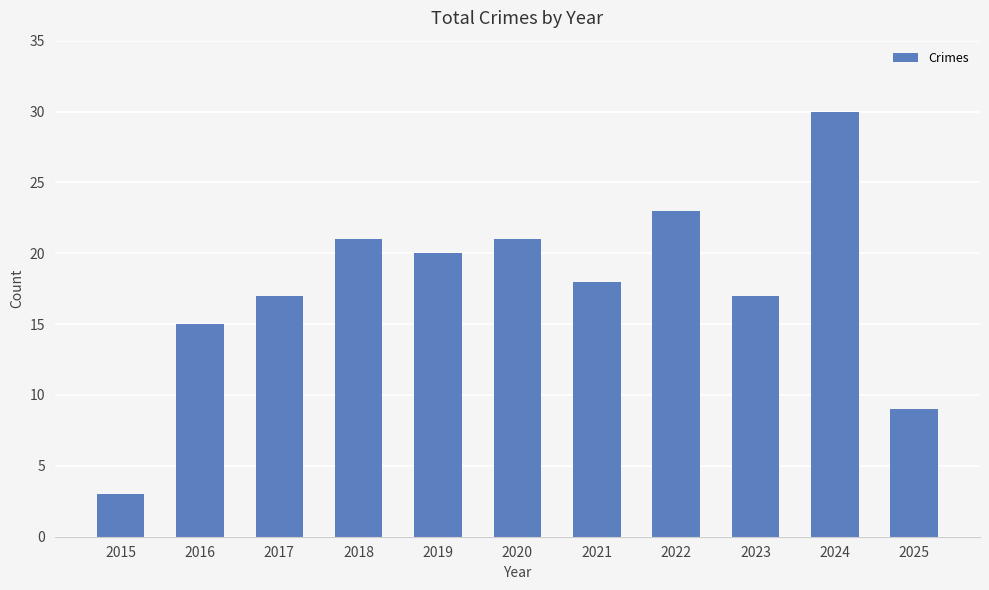

Which label corresponds to the largest value in the chart?

2024